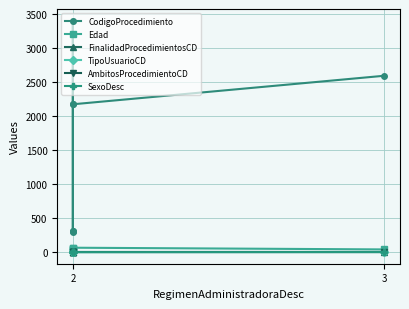

What is the maximum value for Edad?

65